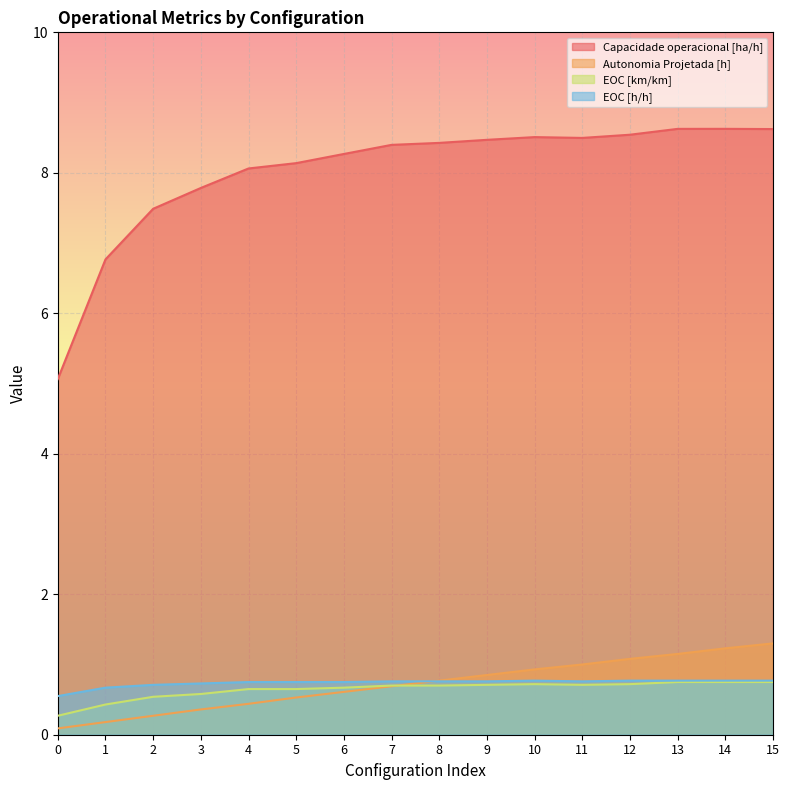

Read the EOC [h/h] value at 15.

0.8